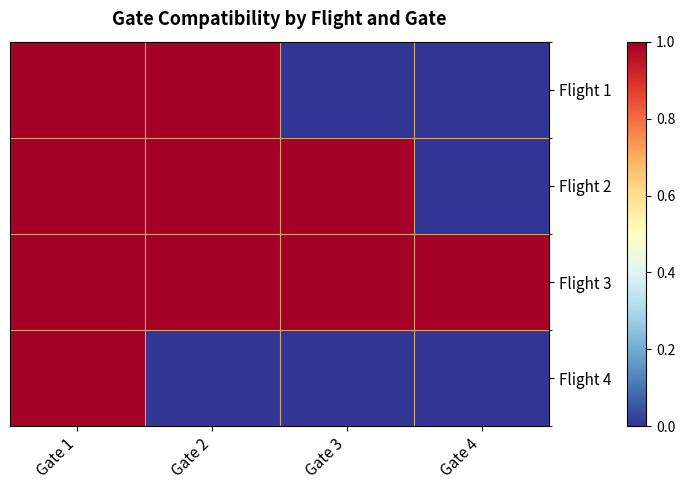

Between Gate 1 and Gate 2, which series saw the biggest shift?

Flight 4